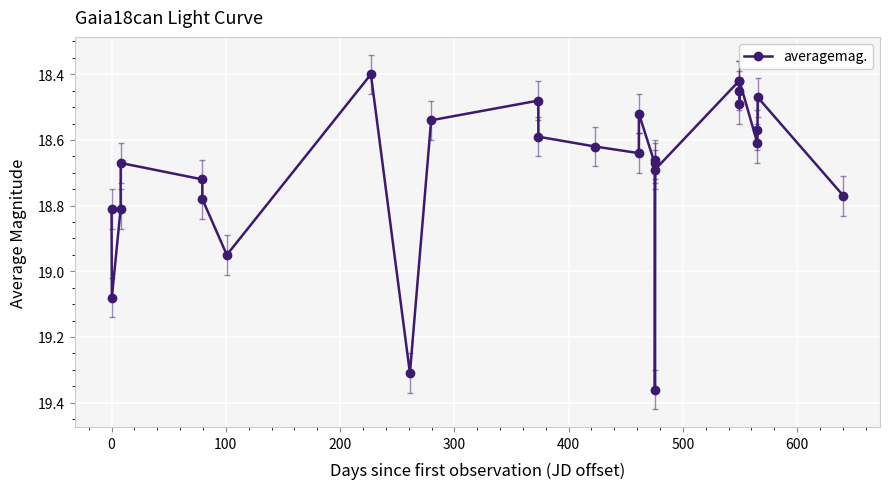

True or false: the data has more than 1 interior local peaks.

True